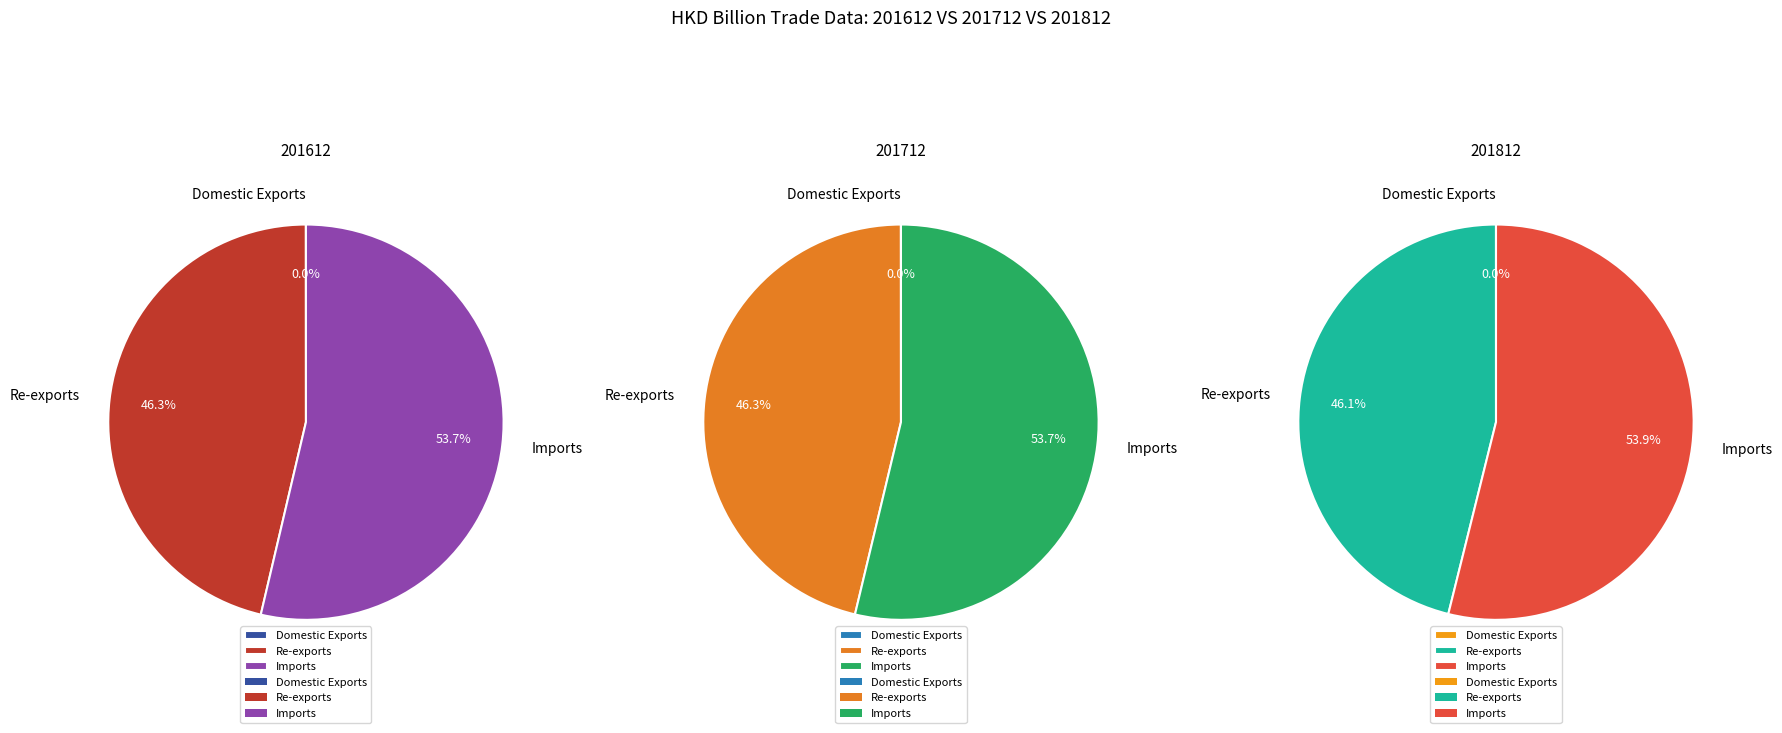

Which series has the largest range (max minus min)?

201612